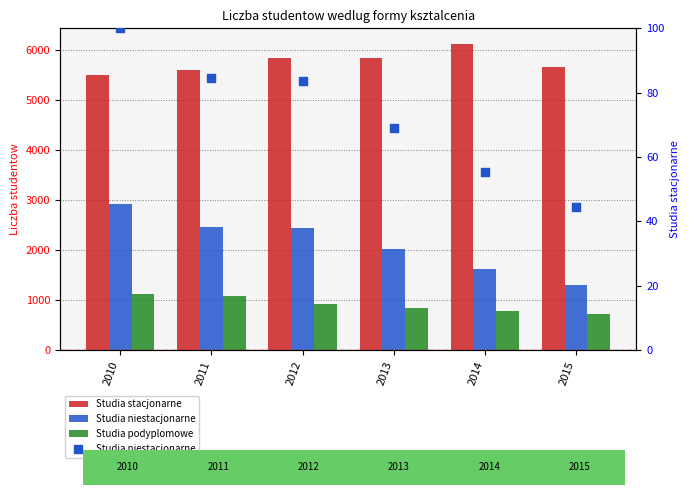

What is the total value across all series at 2014?

6957.3